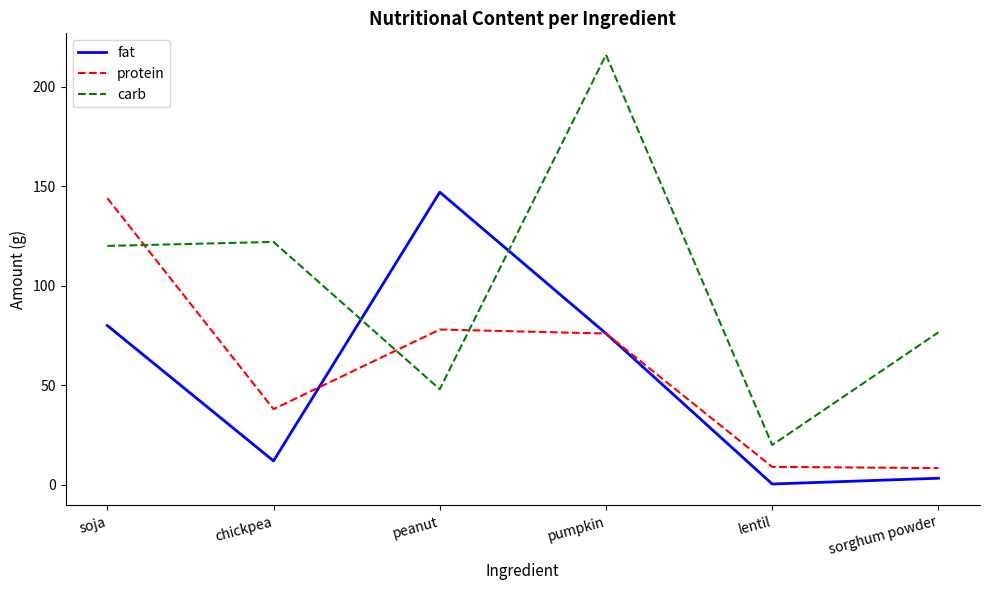

What are all the series names shown in the legend?

fat, protein, carb